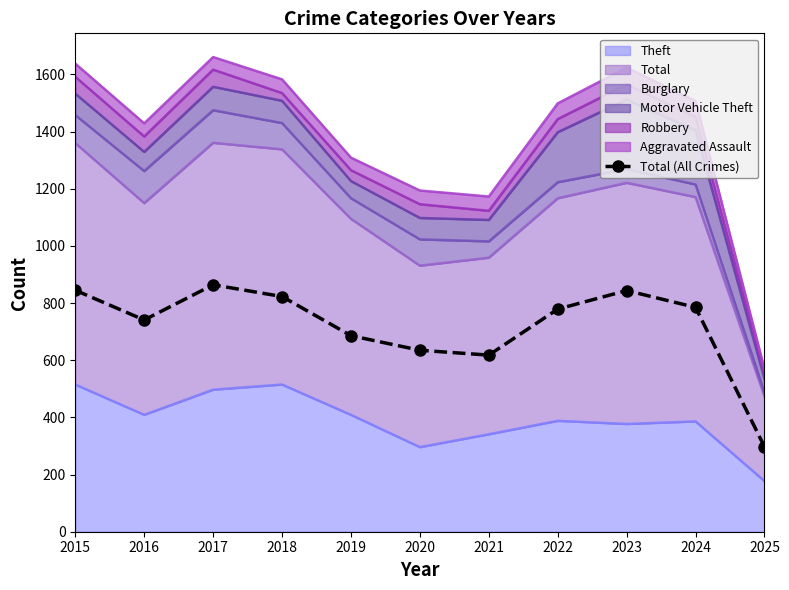

Is it true that the value at 2025 is 297?

True